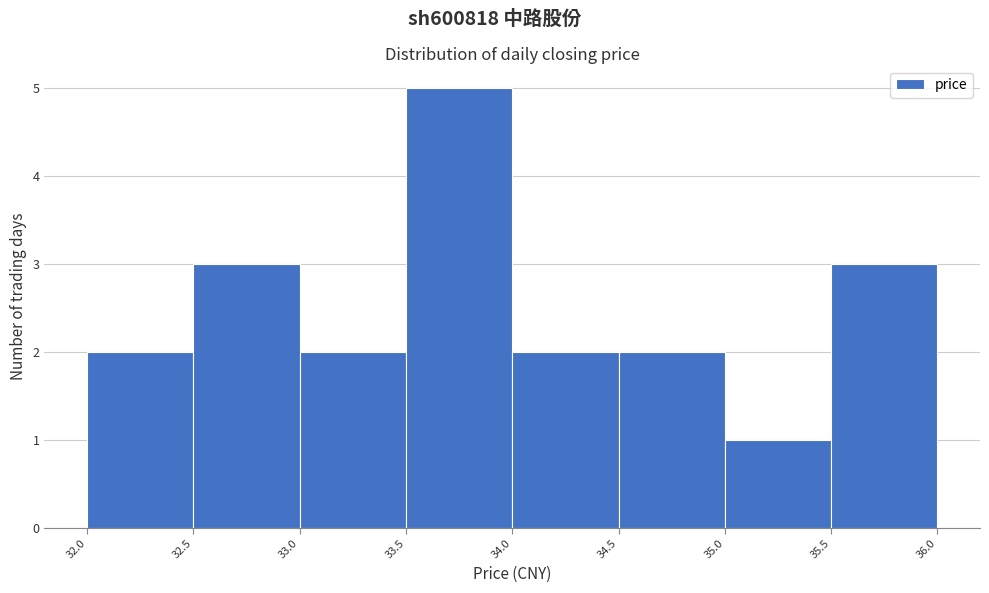

Reading left to right, transcribe this chart: for each bar, give the range it covers on the x-axis and its height. The values are not printed on the chart, so give them approximately, as read against the axis.

32.0 to 32.5: 2
32.5 to 33.0: 3
33.0 to 33.5: 2
33.5 to 34.0: 5
34.0 to 34.5: 2
34.5 to 35.0: 2
35.0 to 35.5: 1
35.5 to 36.0: 3